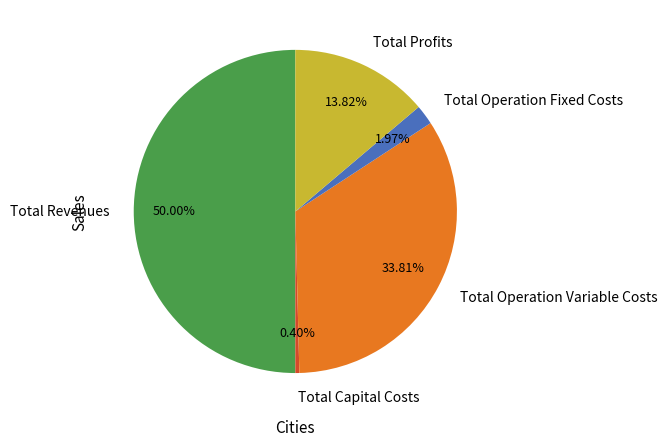

To the nearest percent, what is the combined percentage of Total Operation Fixed Costs and Total Revenues?

52%